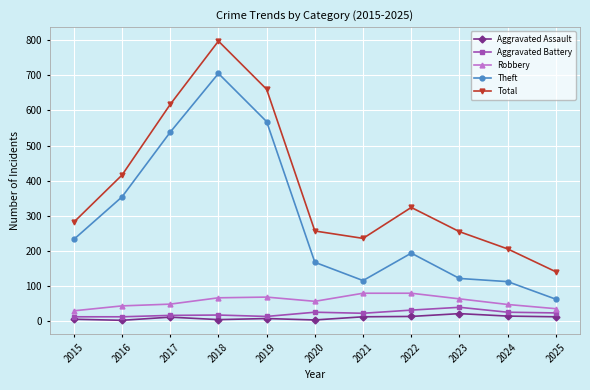

Rank the series at 2022 from highest to lowest value.

Total, Theft, Robbery, Aggravated Battery, Aggravated Assault